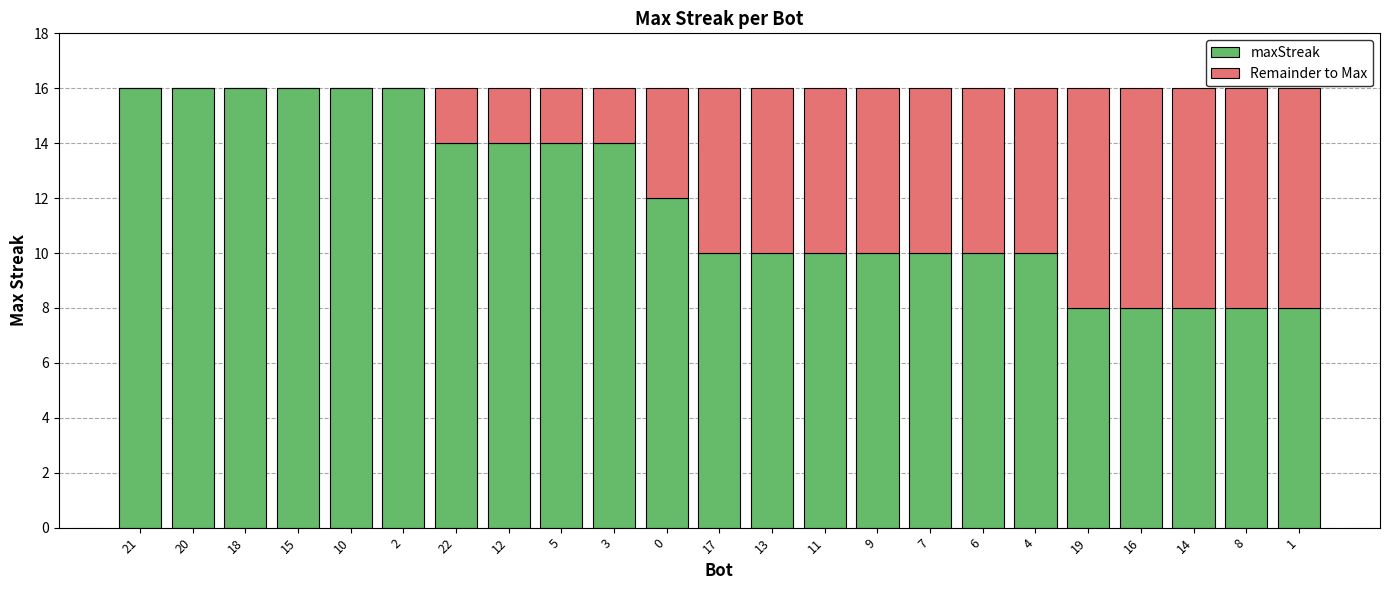

True or false: maxStreak has a value of 8 at 1.

True